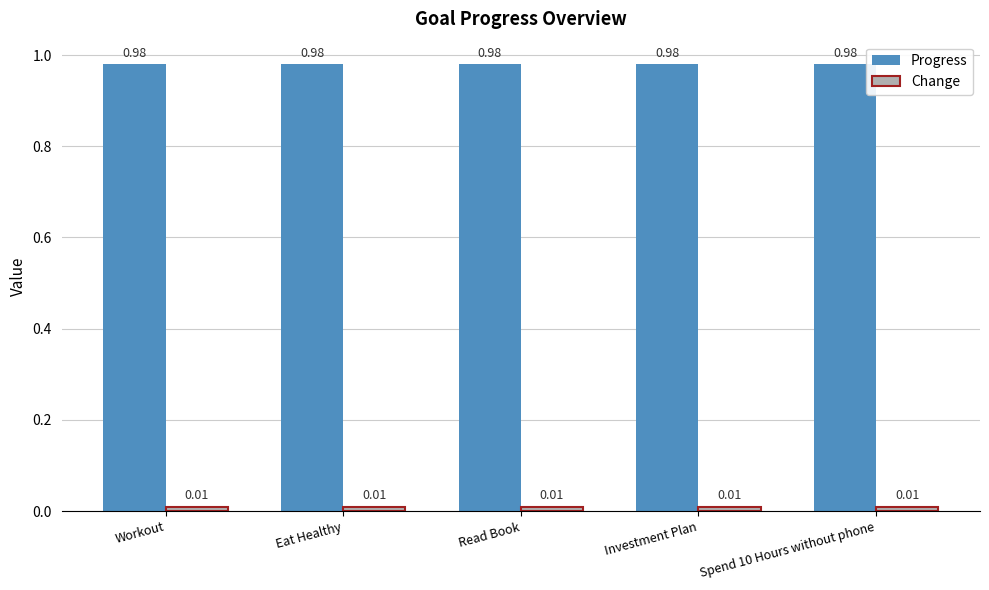

Is the value of Change at Eat Healthy greater than the value of Progress at Investment Plan?

No